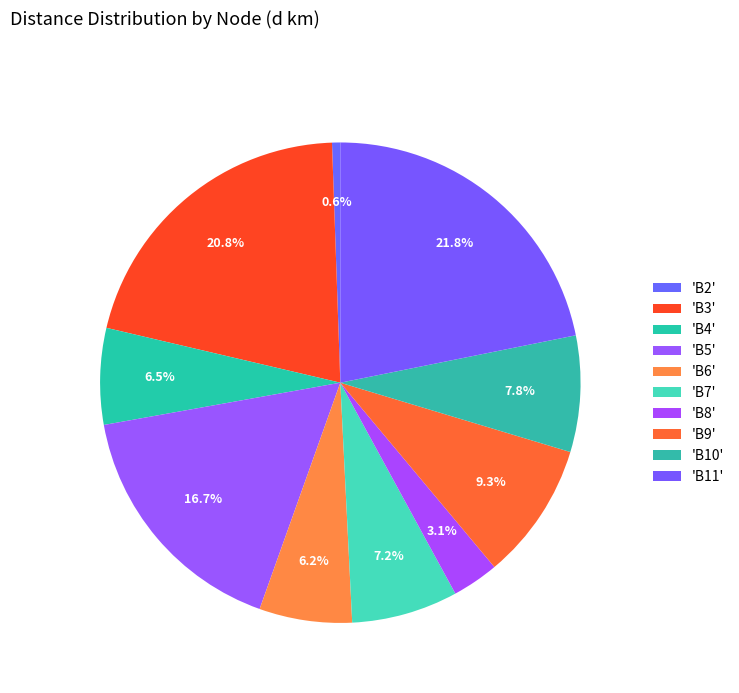

Count the number of slices in the pie.

10